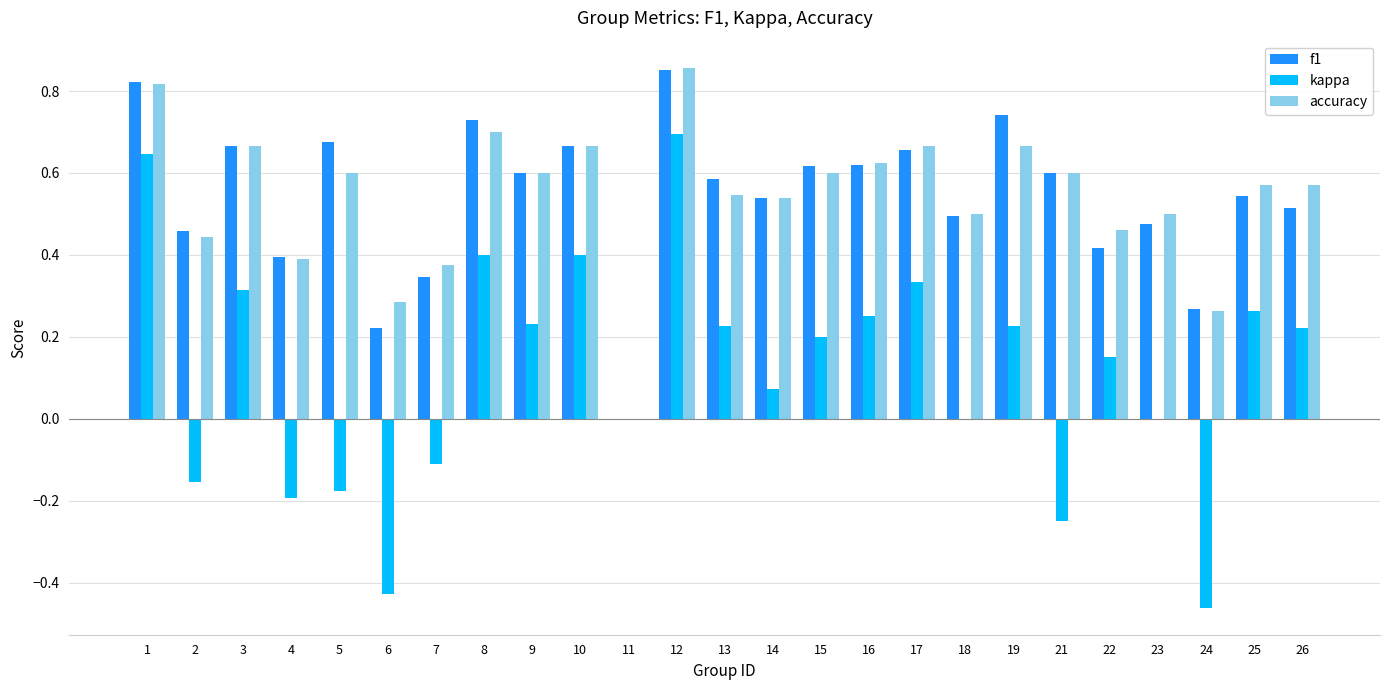

Is it true that f1 equals 0.3 at 18?

False